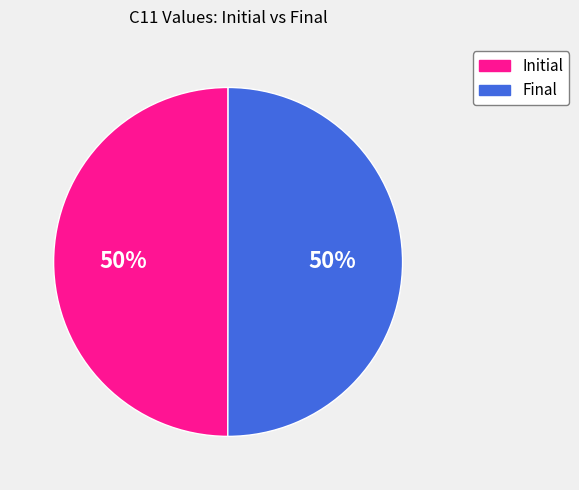

Do Initial and Final together represent more than half of the pie?

Yes